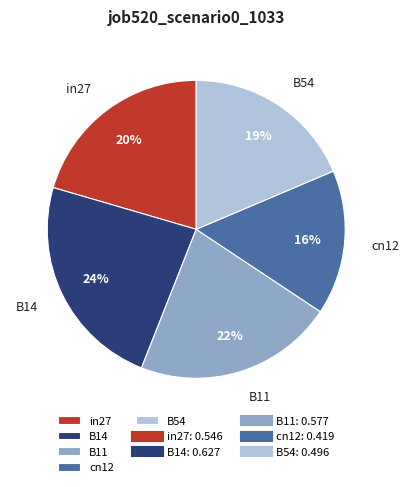

Which has a higher value, B11 or B54?

B11